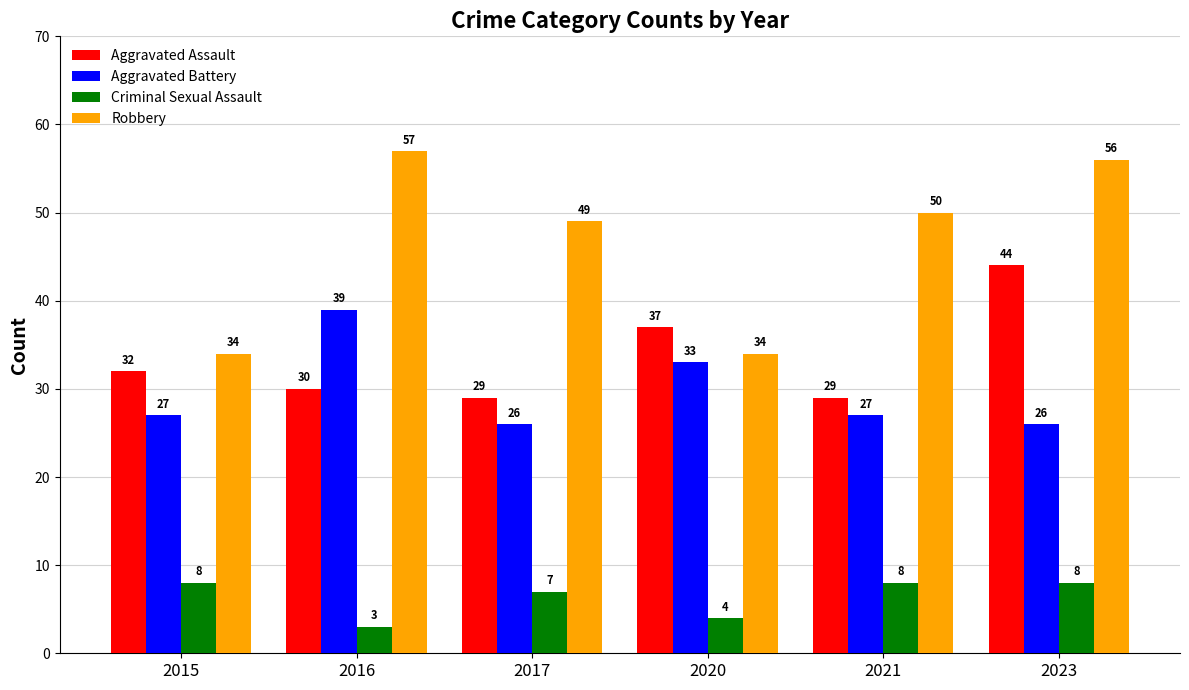

Which category has the lowest value in the Criminal Sexual Assault series?

2016